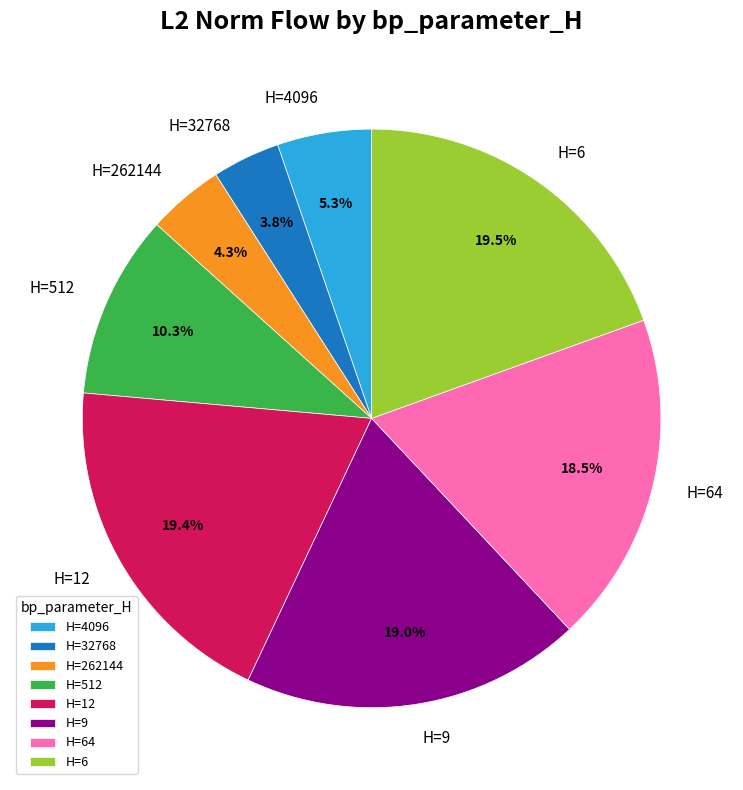

Between H=32768 and H=4096, which is larger?

H=4096